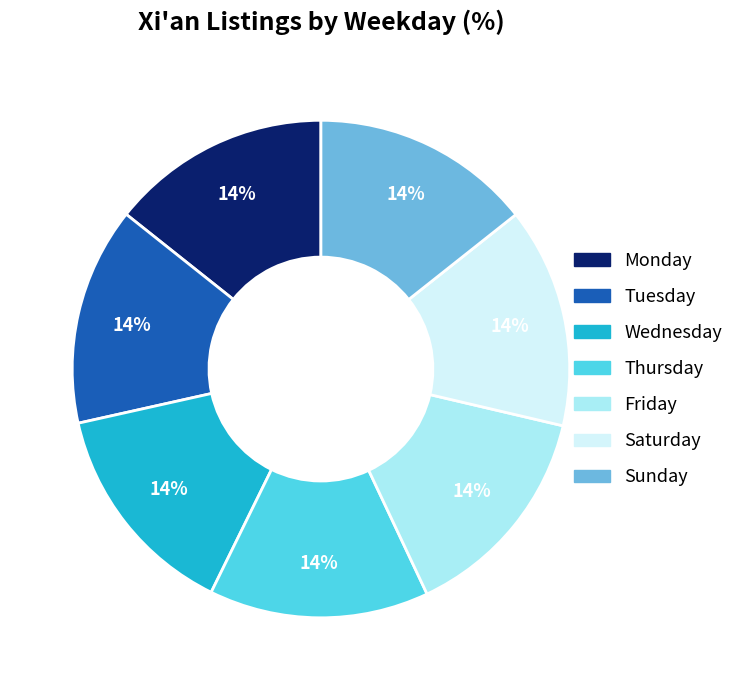

Is there any slice that represents more than half of the pie?

No